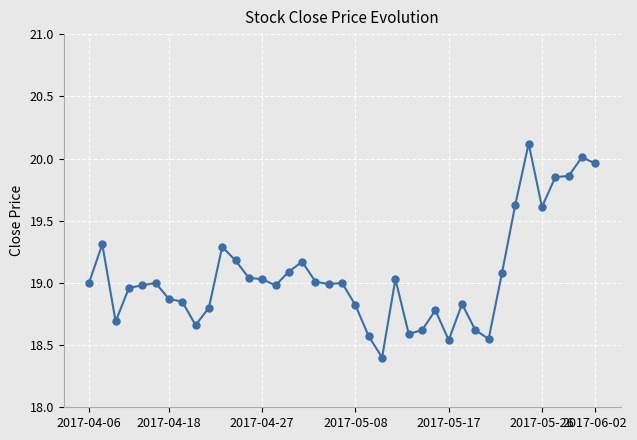

What is the difference between the maximum and minimum values?

1.7